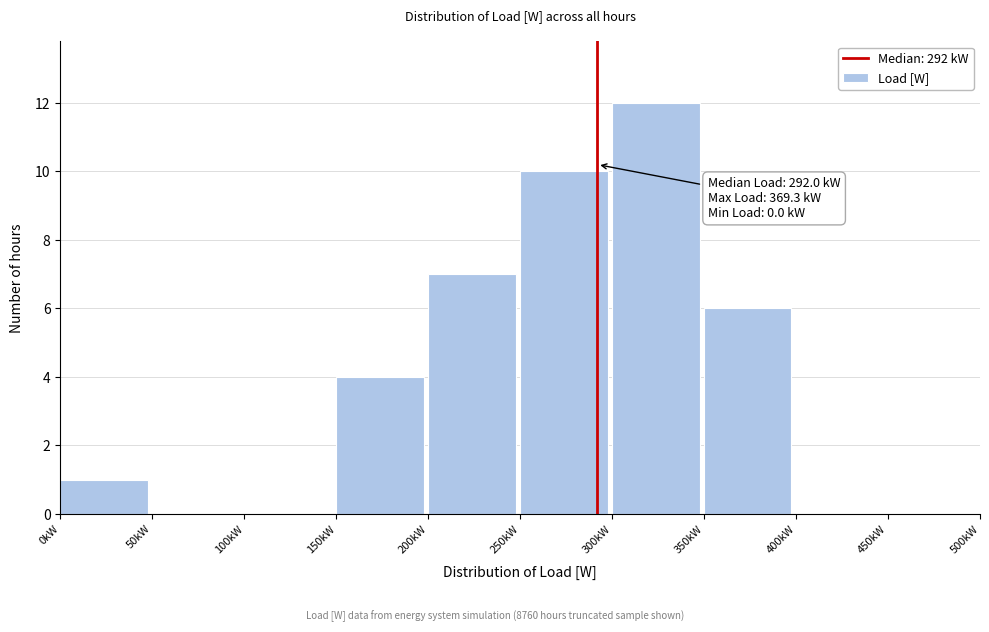

Reading left to right, extract all data points from this chart.

0kW=1	50kW=0	100kW=0	150kW=4	200kW=7	250kW=10	300kW=12	350kW=6	400kW=0	450kW=0